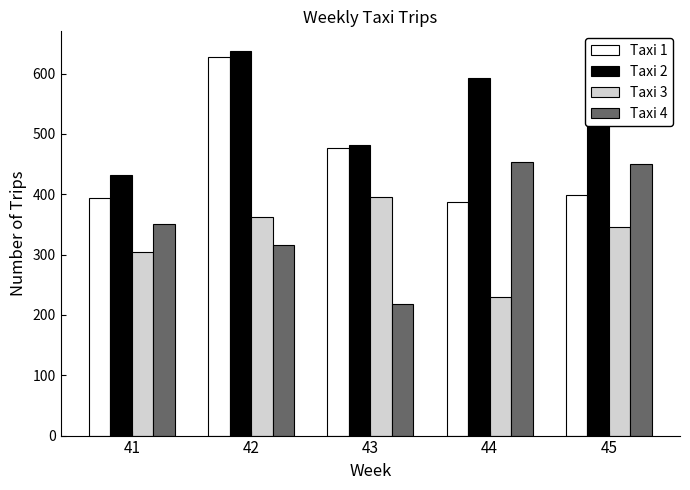

Between 44 and 45, which series saw the biggest shift?

Taxi 3